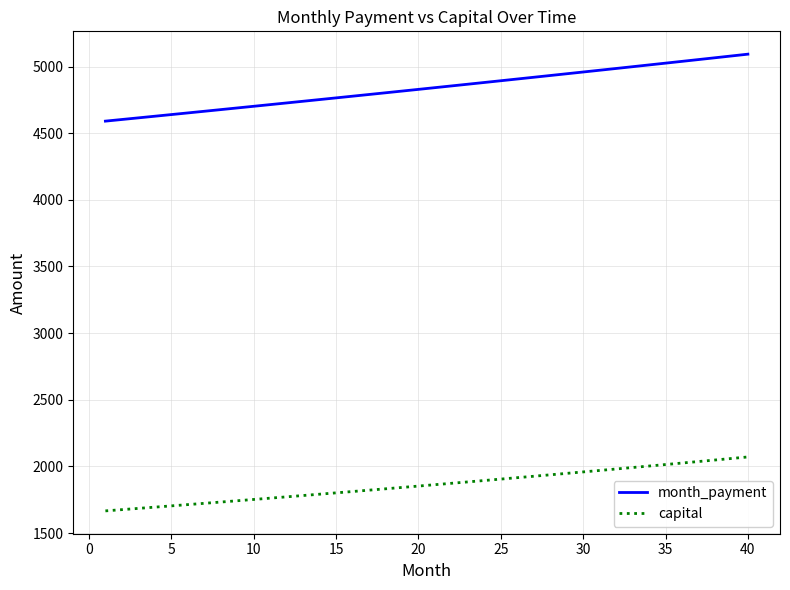

What is the smallest value displayed?

1666.1